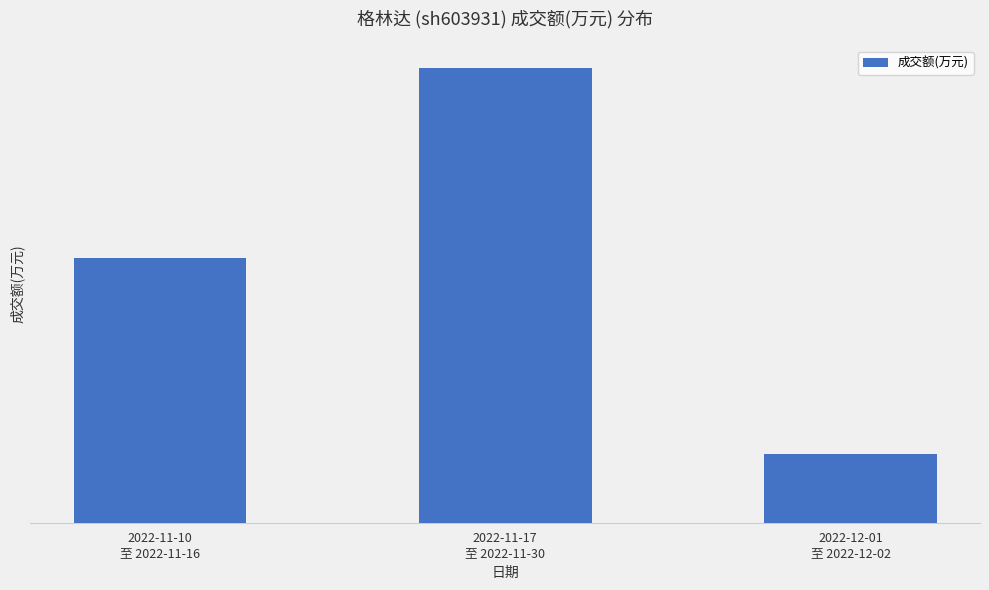

At which category does the chart reach its peak across all series?

2022-11-17
至 2022-11-30